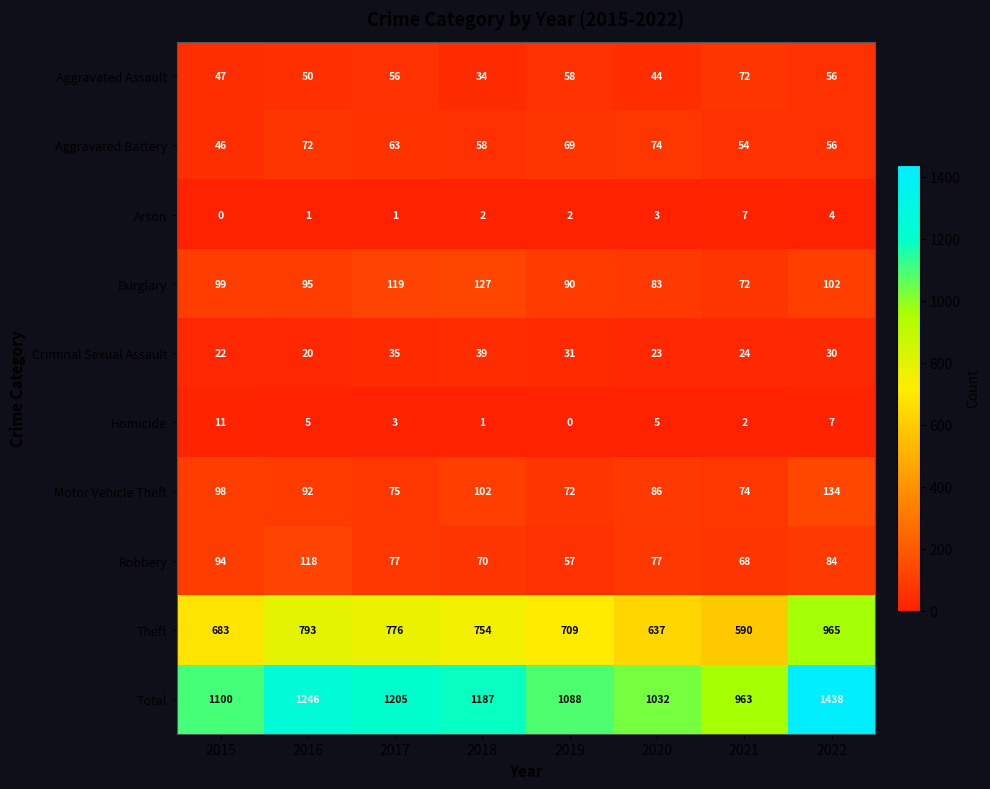

What is the difference between the second highest and minimum values in the Robbery series?

37